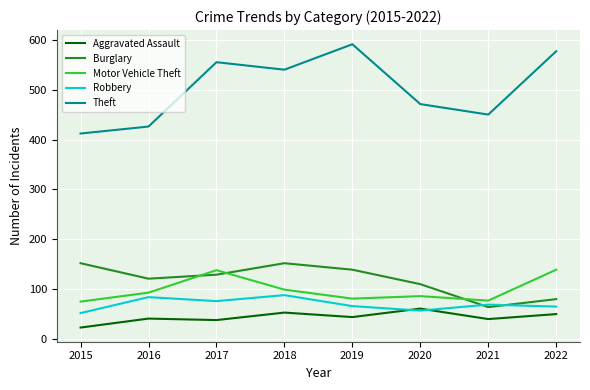

How many interior local peaks does the Motor Vehicle Theft series have?

2